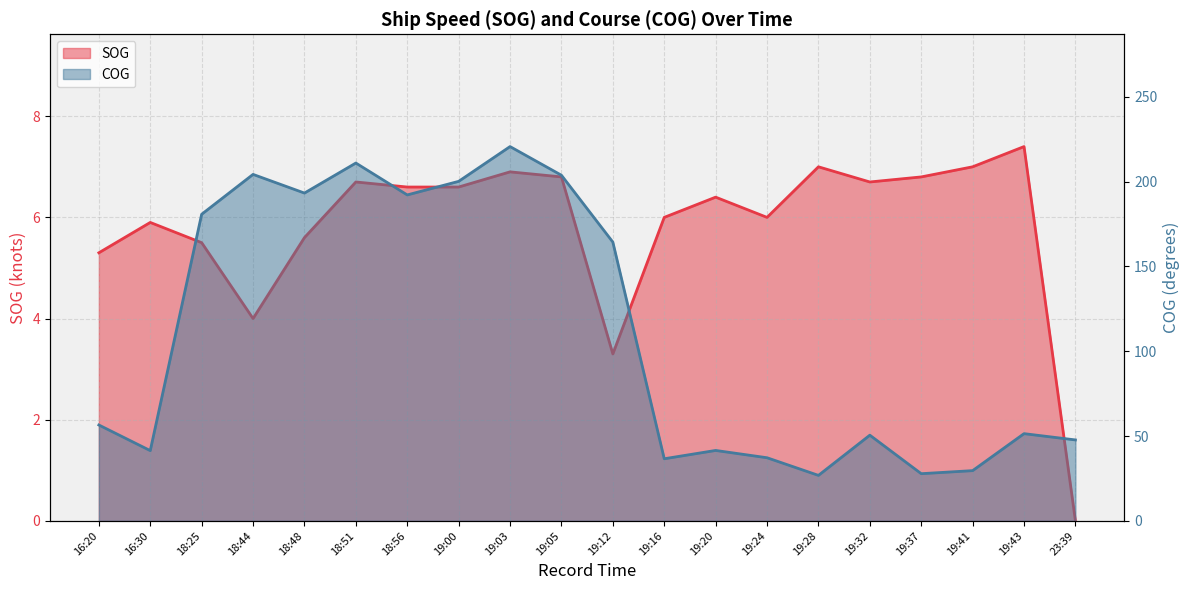

Is it true that COG equals 52.4 at 19:41?

False